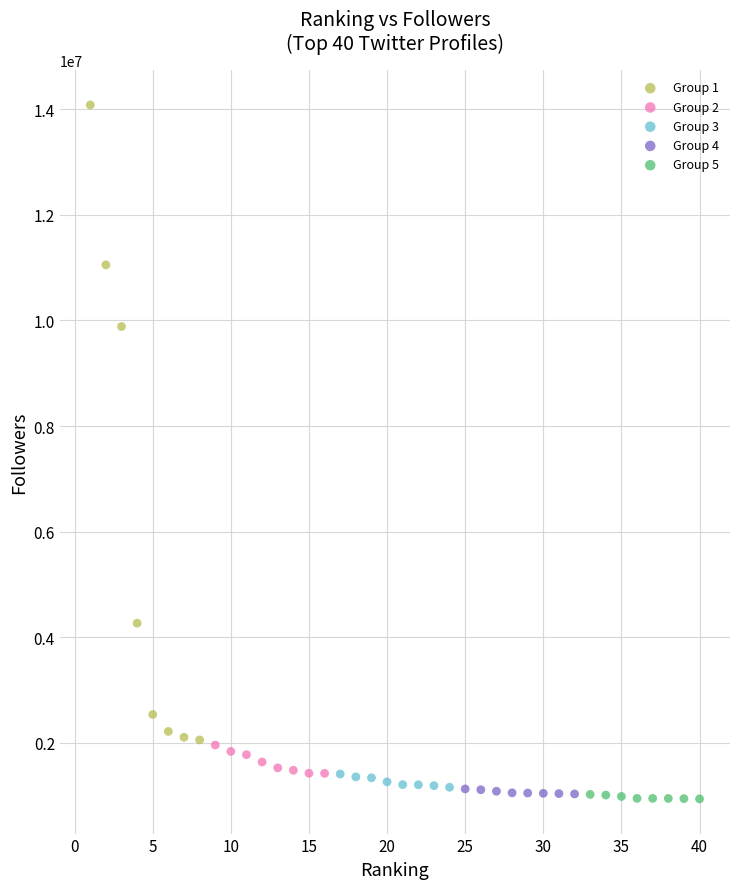

Which series has the widest spread of Y values?

Group 1